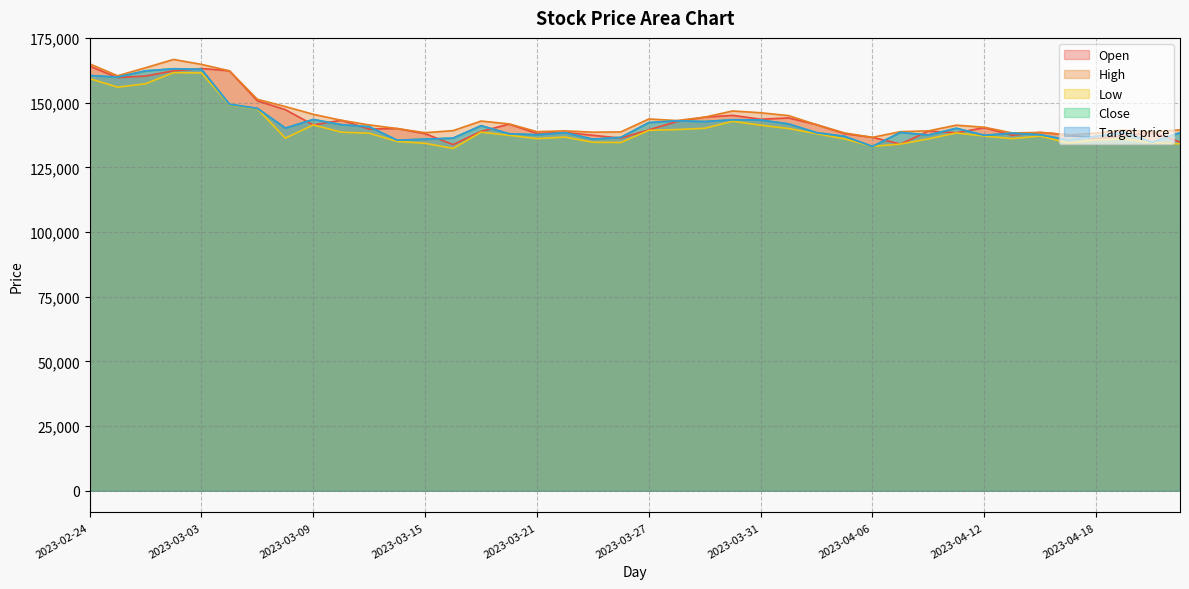

What position from the right is 2023-03-20?

25